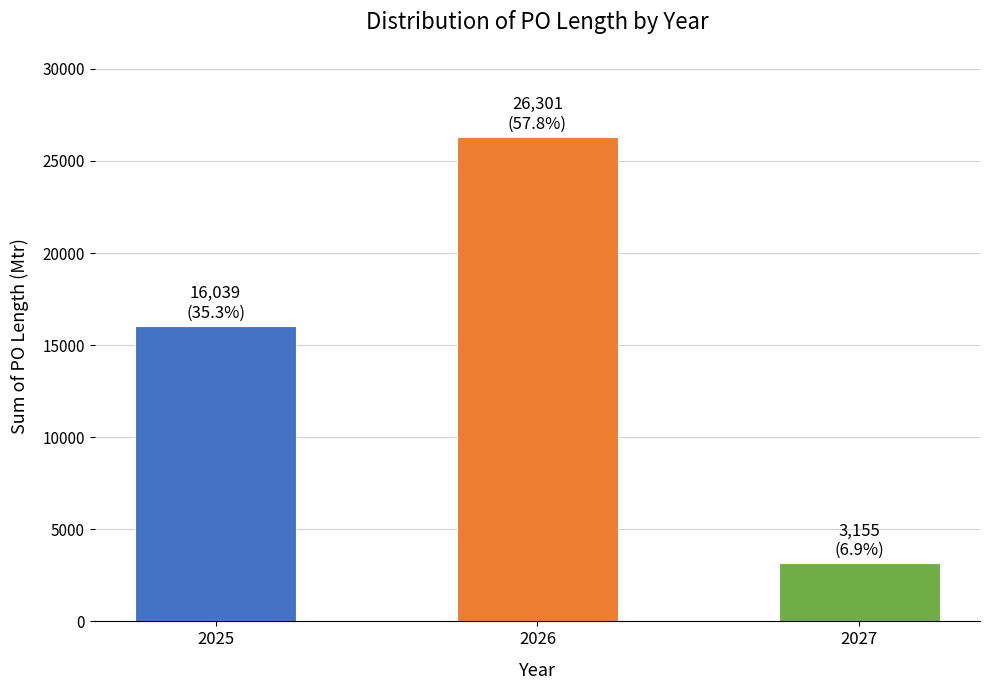

Are the bars horizontal?

No